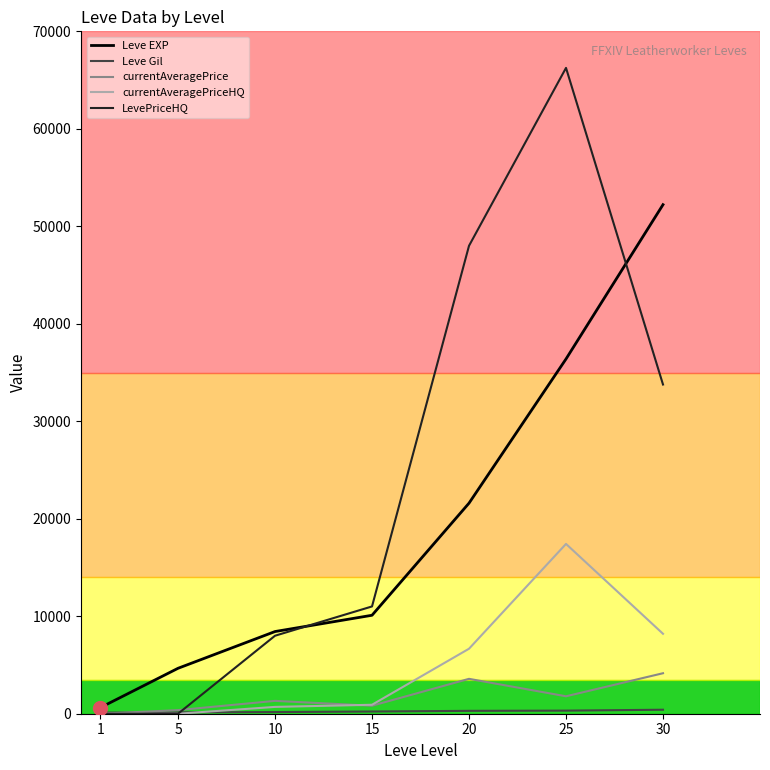

Which series has the widest spread of values?

LevePriceHQ